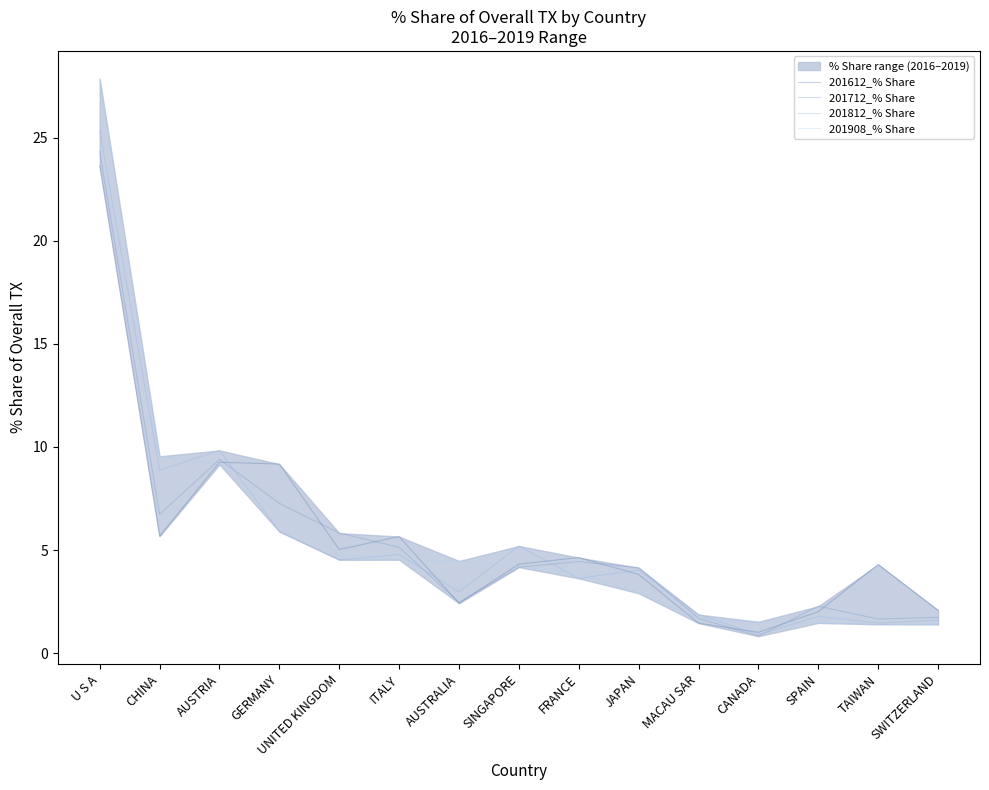

Reading left to right, what are all the values shown in this chart?

201612_% Share: 23.6	5.7	9.3	9.2	5.0	5.7	2.4	4.3	4.6	3.8	1.5	1.0	2.0	4.3	2.1
201712_% Share: 24.3	6.7	9.4	7.3	5.8	5.1	2.5	4.2	4.4	4.1	1.7	0.8	2.3	1.7	1.7
201812_% Share: 25.3	8.9	9.8	5.9	4.5	4.8	3.0	5.2	3.6	4.0	1.9	0.9	1.8	1.5	1.6
201908_% Share: 27.9	9.5	9.2	6.7	4.8	4.5	4.5	4.2	3.9	2.9	1.7	1.5	1.5	1.4	1.4